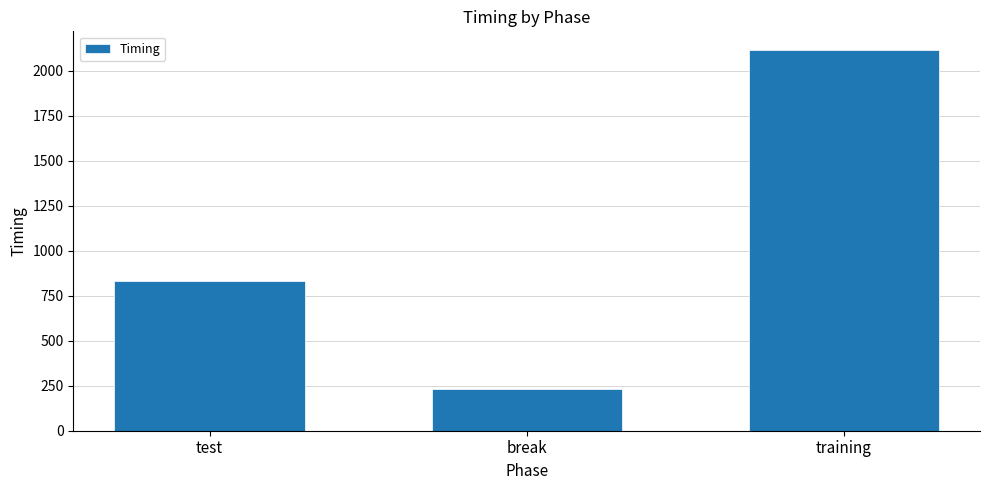

Is it true that the value at training is 2113.2?

True